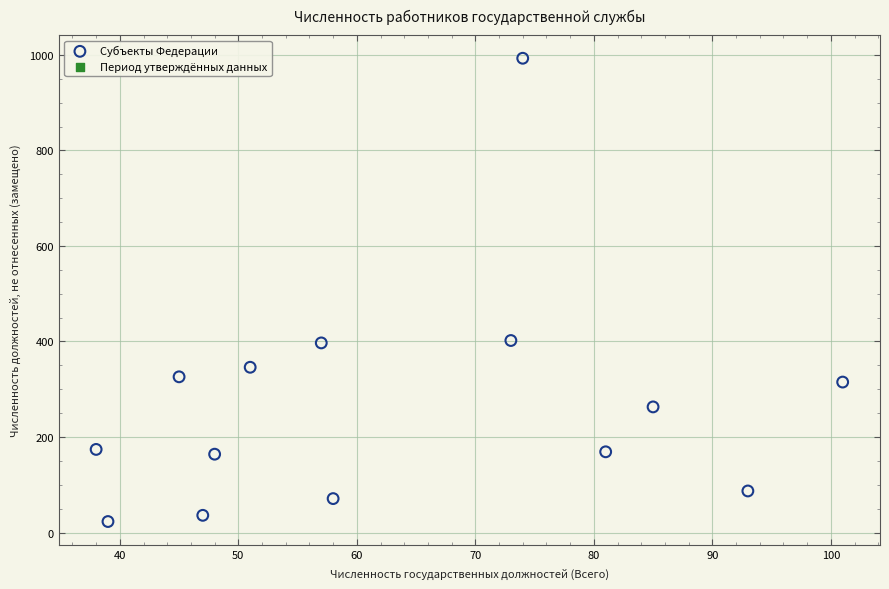

What is the range of Y values (max minus min)?

970